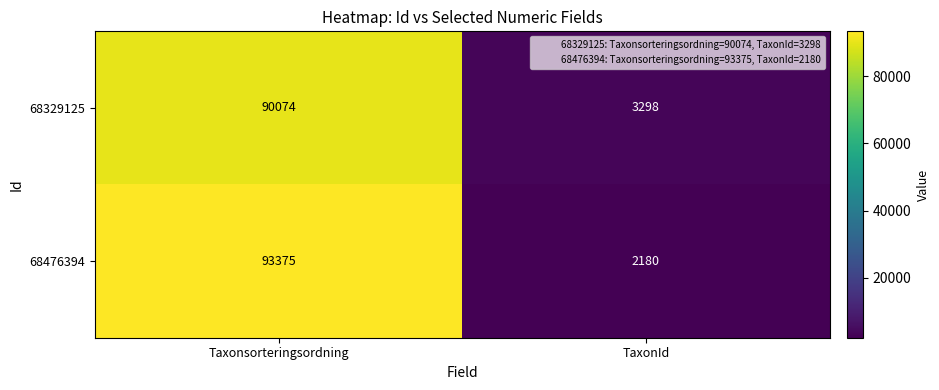

Reading left to right, transcribe all the data shown in this chart.

68329125: Taxonsorteringsordning=90074	TaxonId=3298
68476394: Taxonsorteringsordning=93375	TaxonId=2180